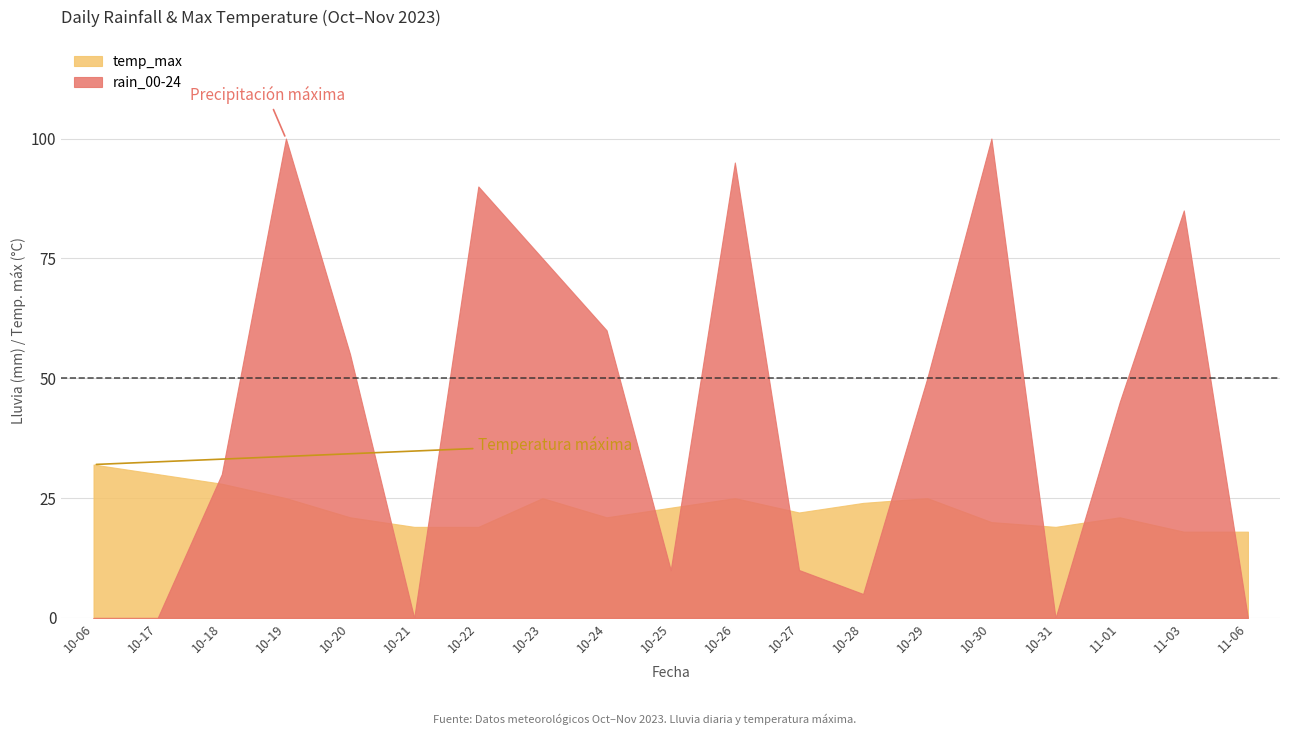

What is the difference between the highest and lowest values at 2023-10-25?

13